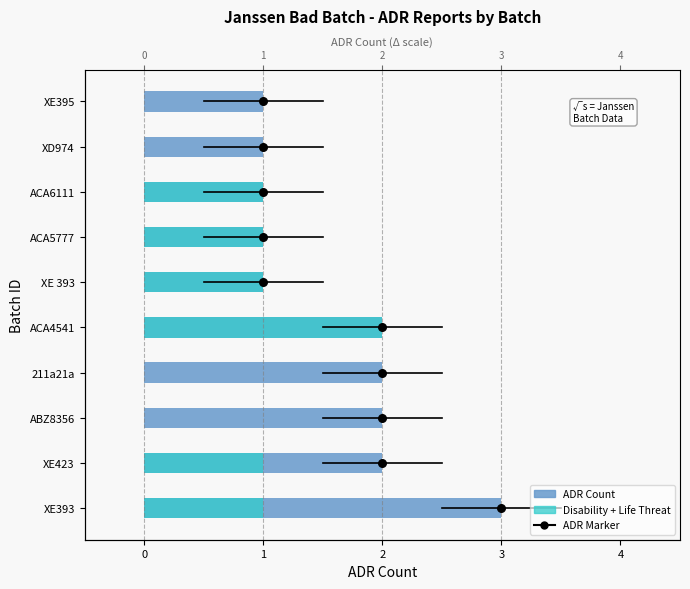

Is the value of Disability + Life Threat at XD974 greater than the value of ADR Count at XE 393?

No